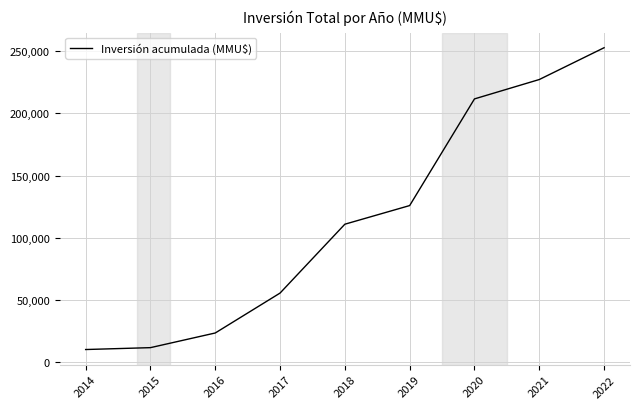

What is the difference between the values at 2018 and 2022?

142023